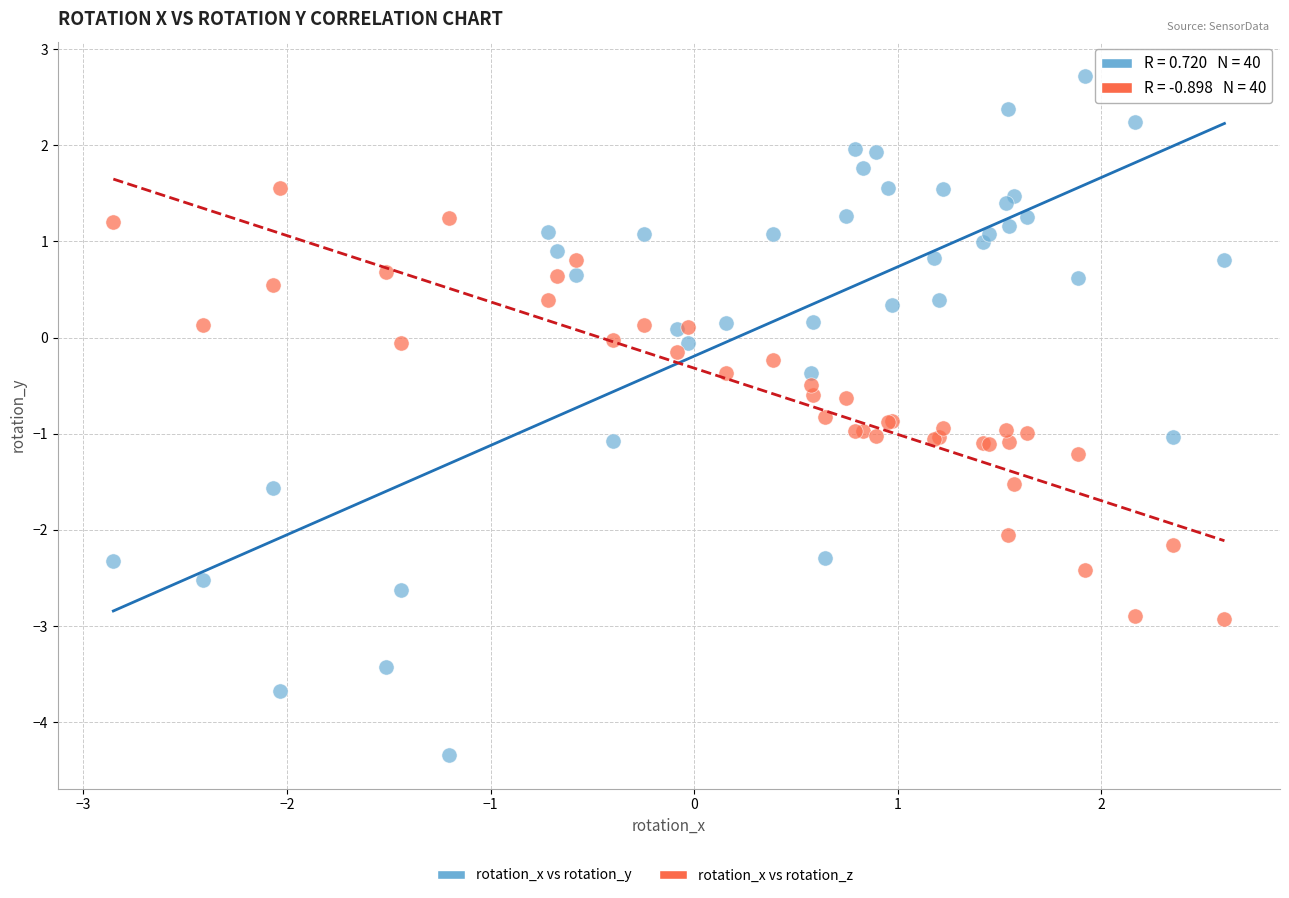

Which series has the largest Y range (max minus min)?

rotation_x vs rotation_y